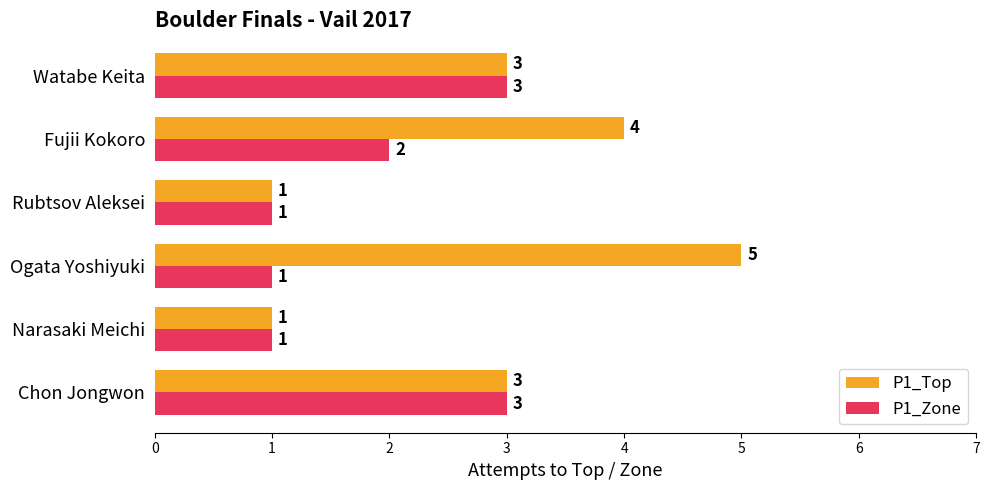

Which series has the widest spread of values?

P1_Top